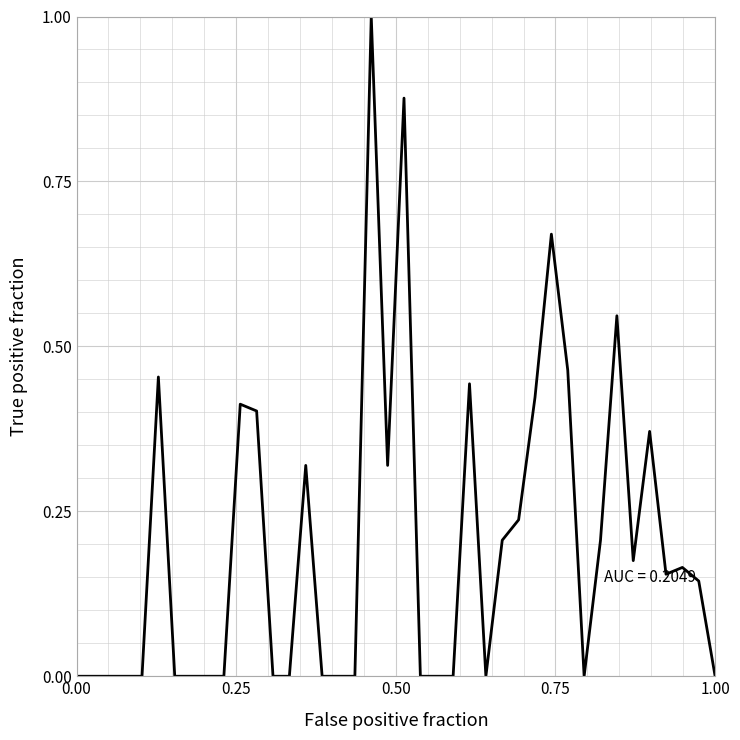

What is the difference between the maximum and minimum values?

1.0